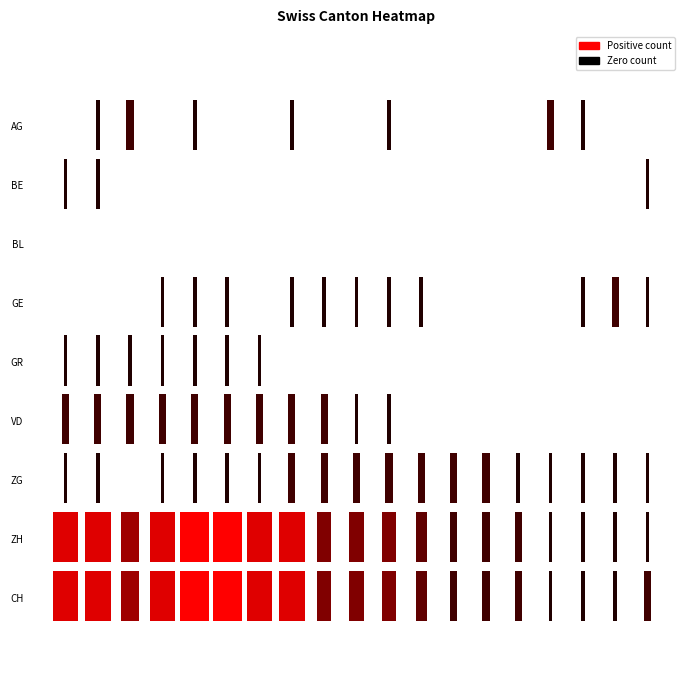

How many values in the CH series exceed 4?

8